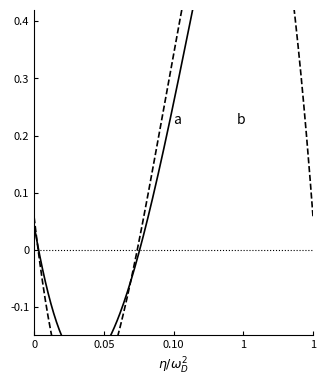

True or false: a and b intersect in this chart.

True